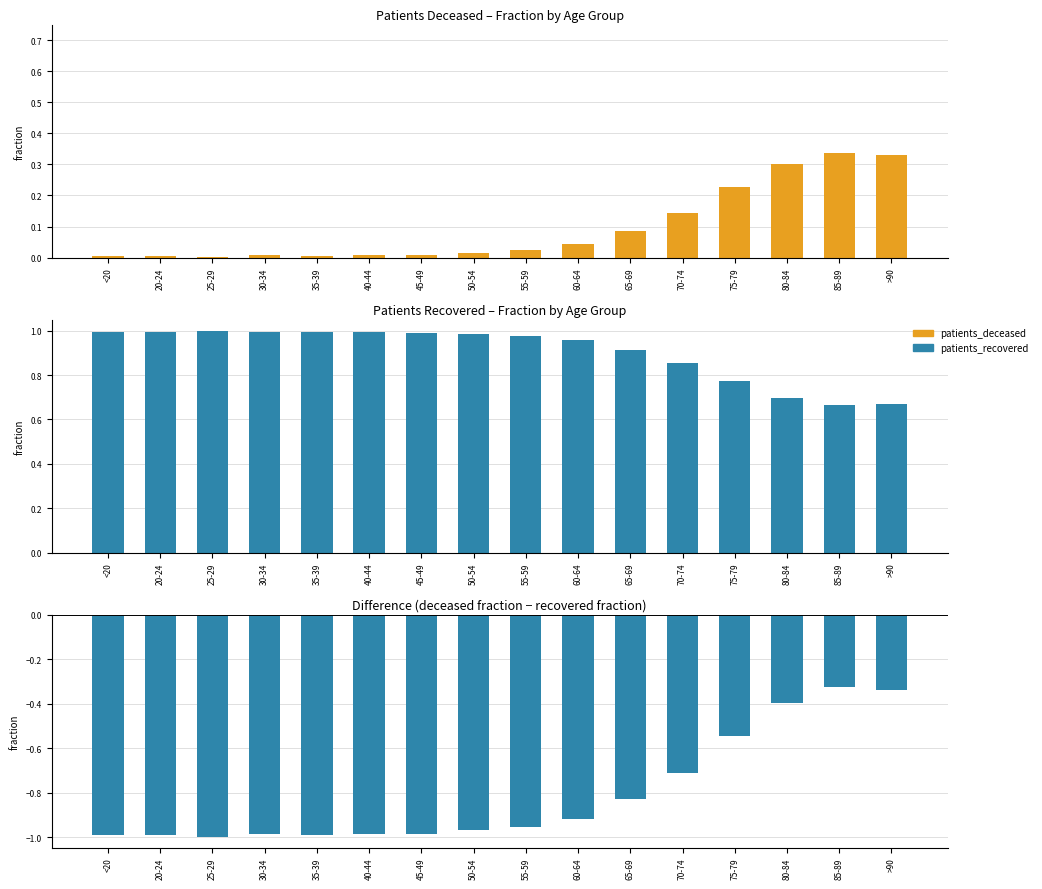

The value of difference (deceased - recovered) at 45-49 is -1.0. True or false?

True